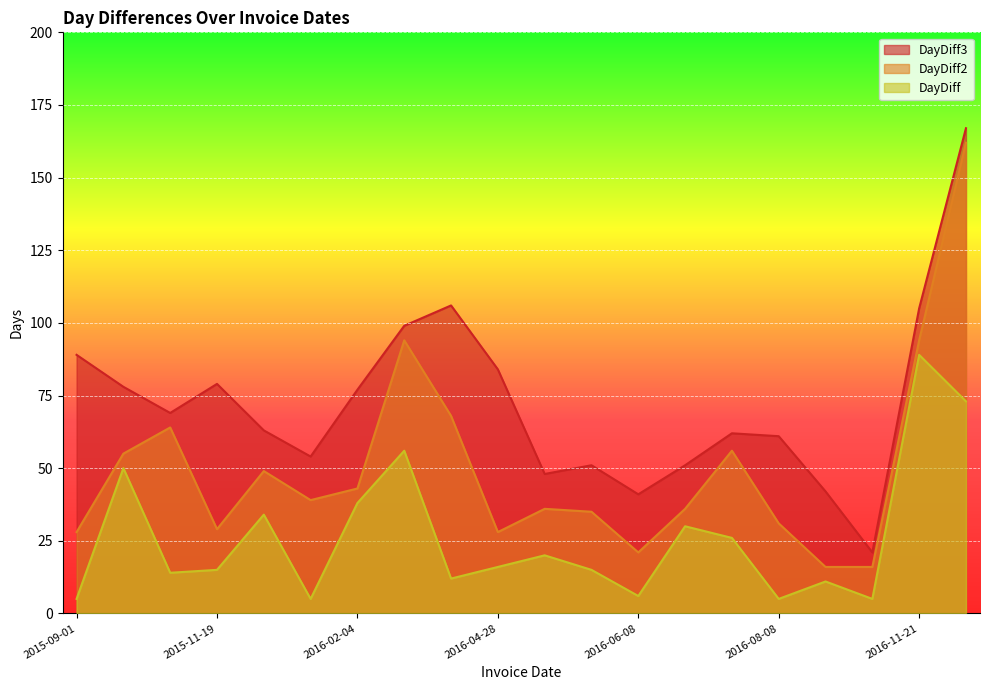

Rank the series at 2015-11-19 from highest to lowest value.

DayDiff3, DayDiff2, DayDiff